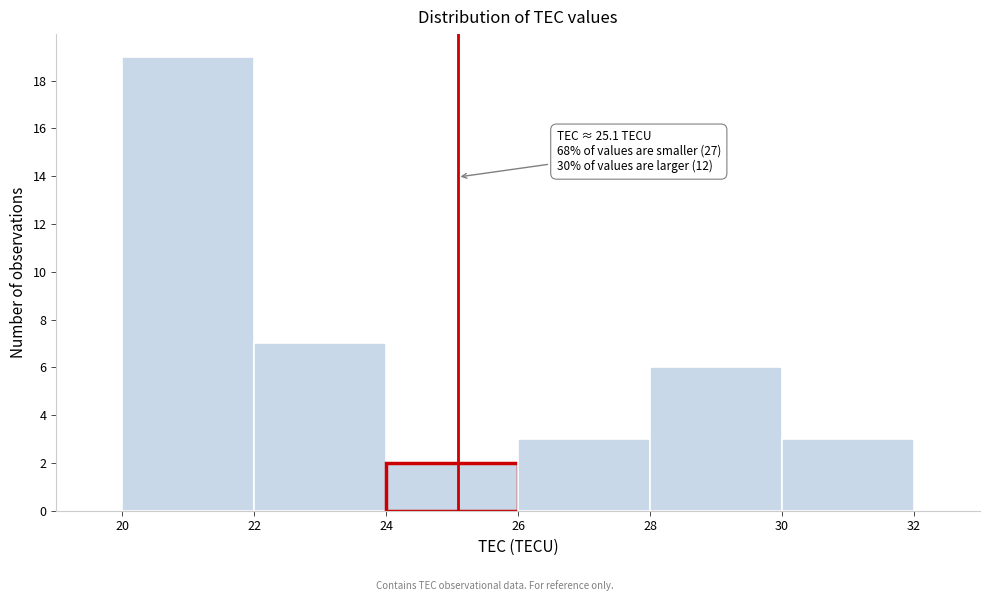

Over which range of the x-axis is the bar tallest?

20 to 22